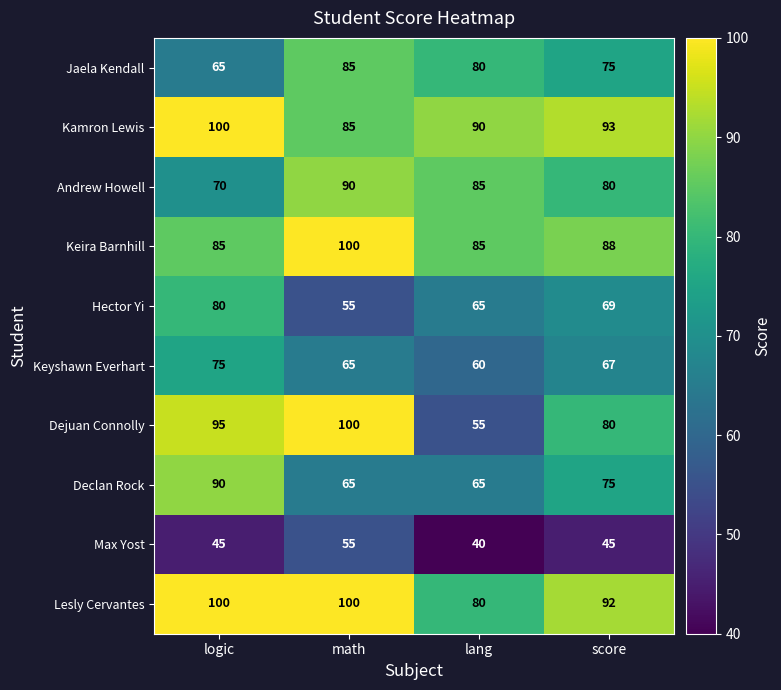

How many Lesly Cervantes values are between 92 and 100?

3